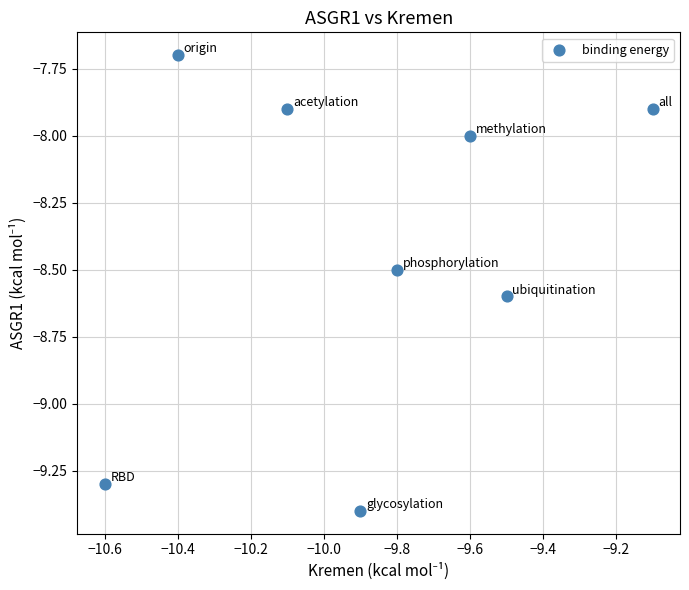

What is the range of Y values (max minus min)?

1.7